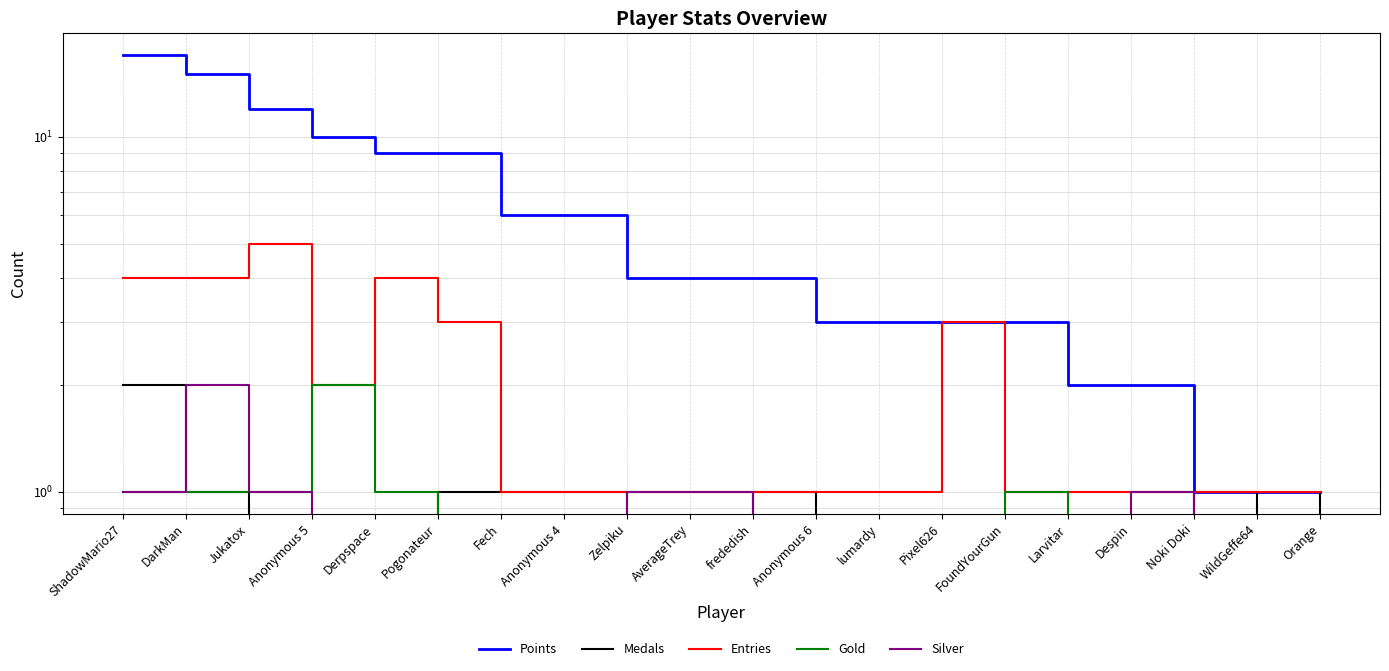

Rank the series at AverageTrey from highest to lowest value.

Points, Entries, Silver, Medals, Gold